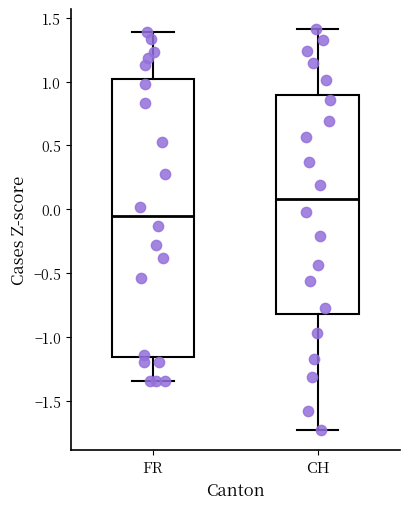

Where is the upper edge of the box for CH on the y-axis? The values are not printed on the chart, so give them approximately, as read against the axis.

0.90